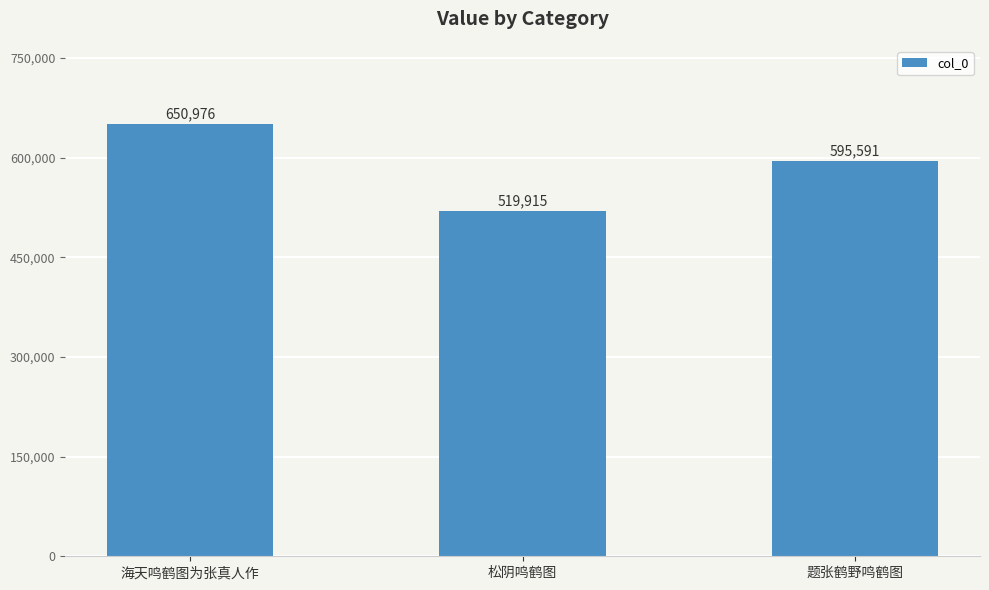

Rank the categories by value from highest to lowest.

海天鸣鹤图为张真人作, 题张鹤野鸣鹤图, 松阴鸣鹤图